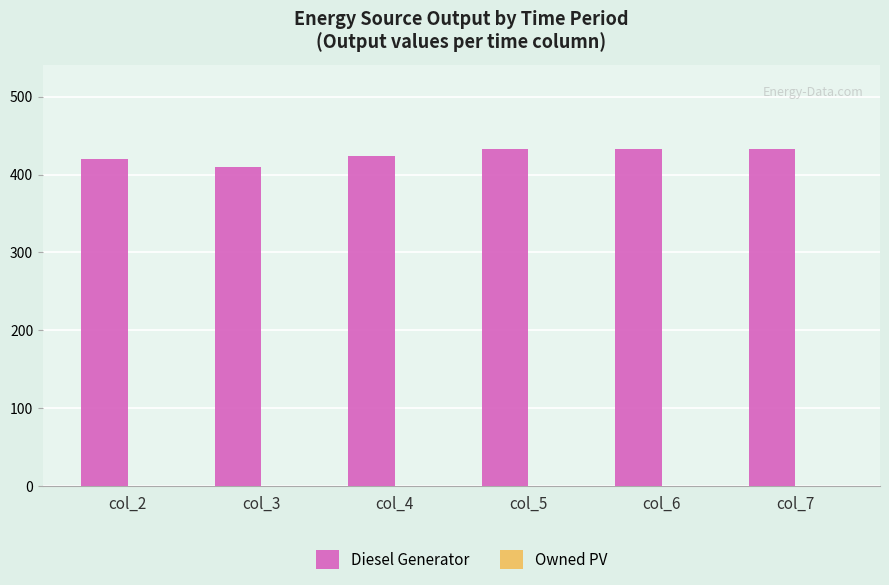

Approximately how many times larger is the value at col_3 compared to col_7?

0.9